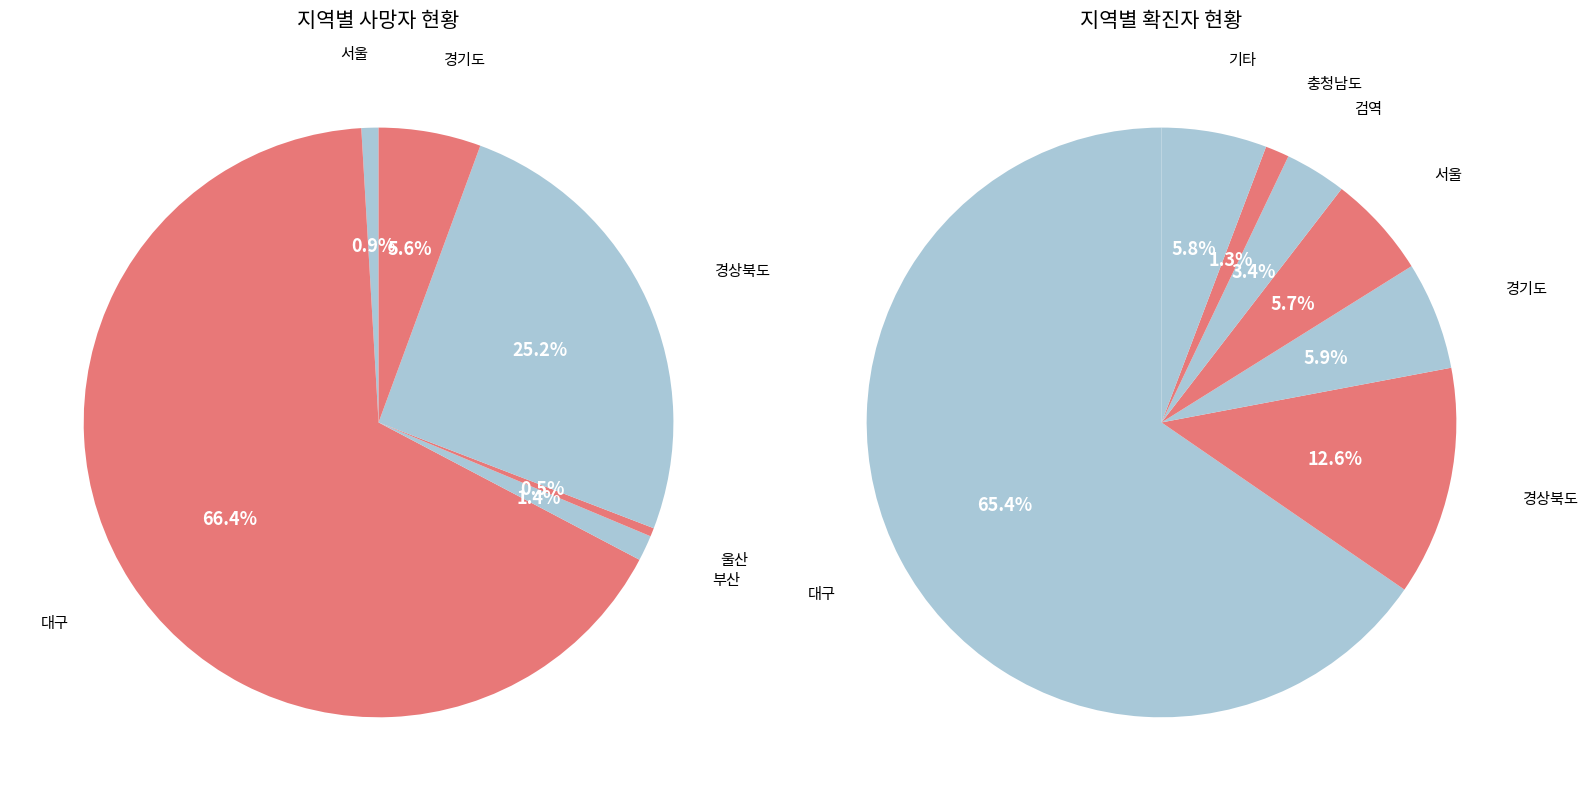

Rank the series by their average value, from lowest to highest.

사망, 확진자